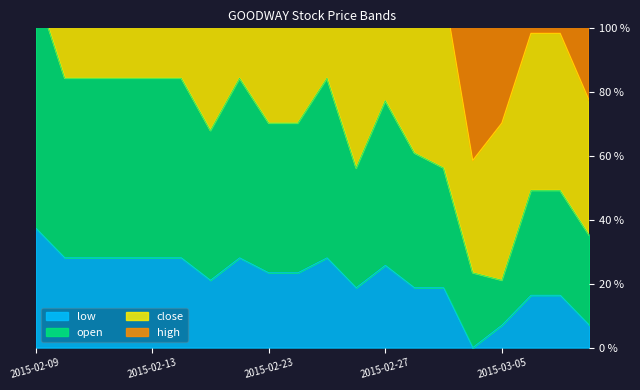

True or false: close and low intersect in this chart.

False